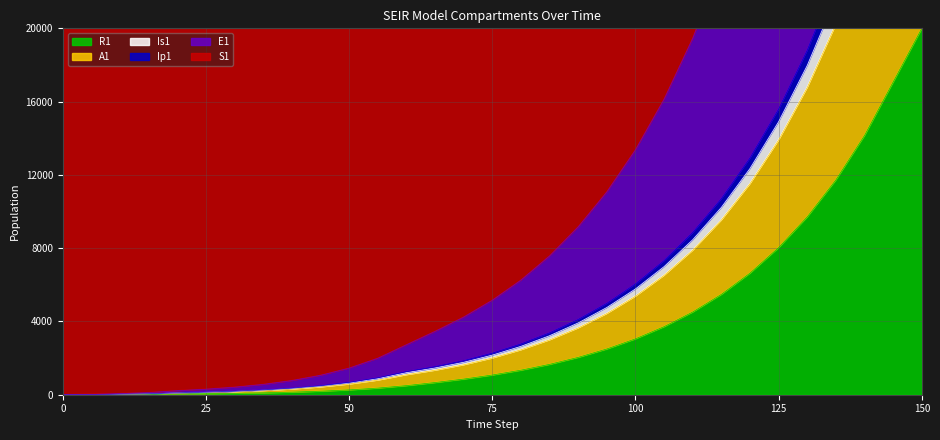

What is the maximum value for R1?

20000.0